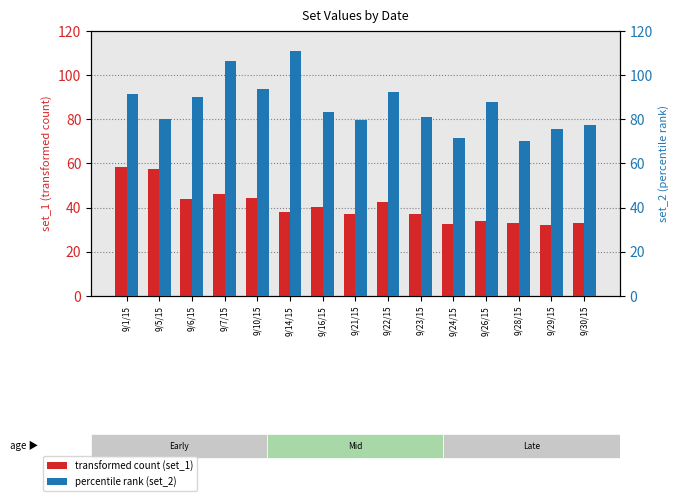

Reading right to left, what are all the values shown in this chart?

transformed count (set_1): 32.8	32.1	32.9	34.1	32.5	37.2	42.5	36.9	40.1	37.8	44.1	46.0	43.8	57.4	58.3
percentile rank (set_2): 77.5	75.7	70.1	87.9	71.4	81.1	92.3	79.8	83.4	110.8	93.5	106.4	90.2	80.1	91.3